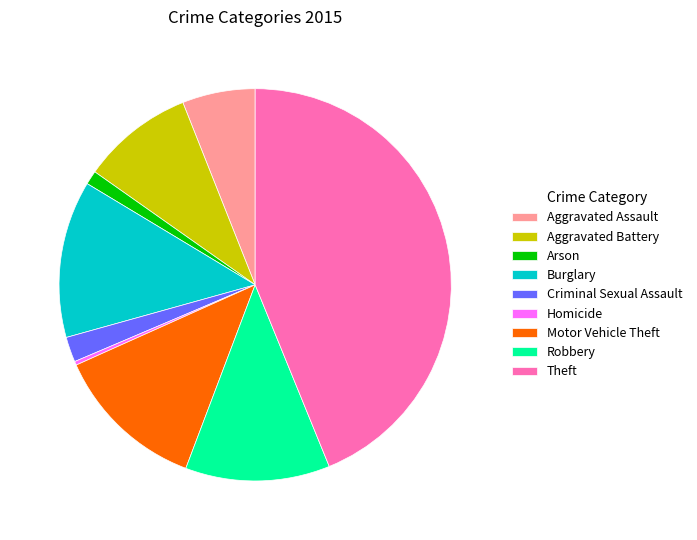

What is the smallest slice in the pie chart?

Homicide